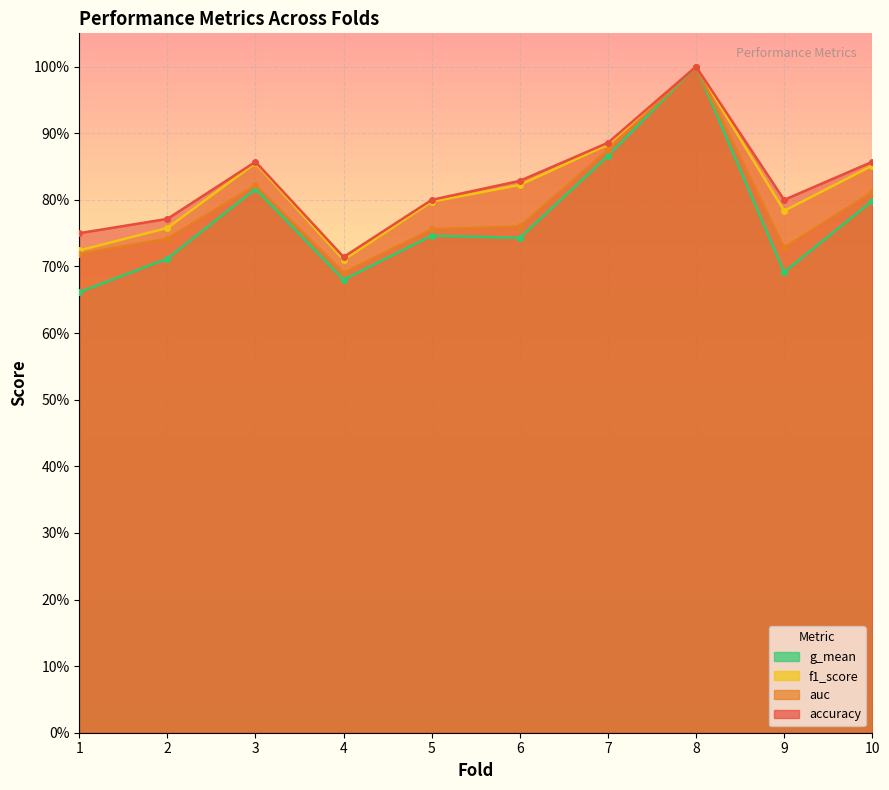

At which category does accuracy reach its first local peak?

3